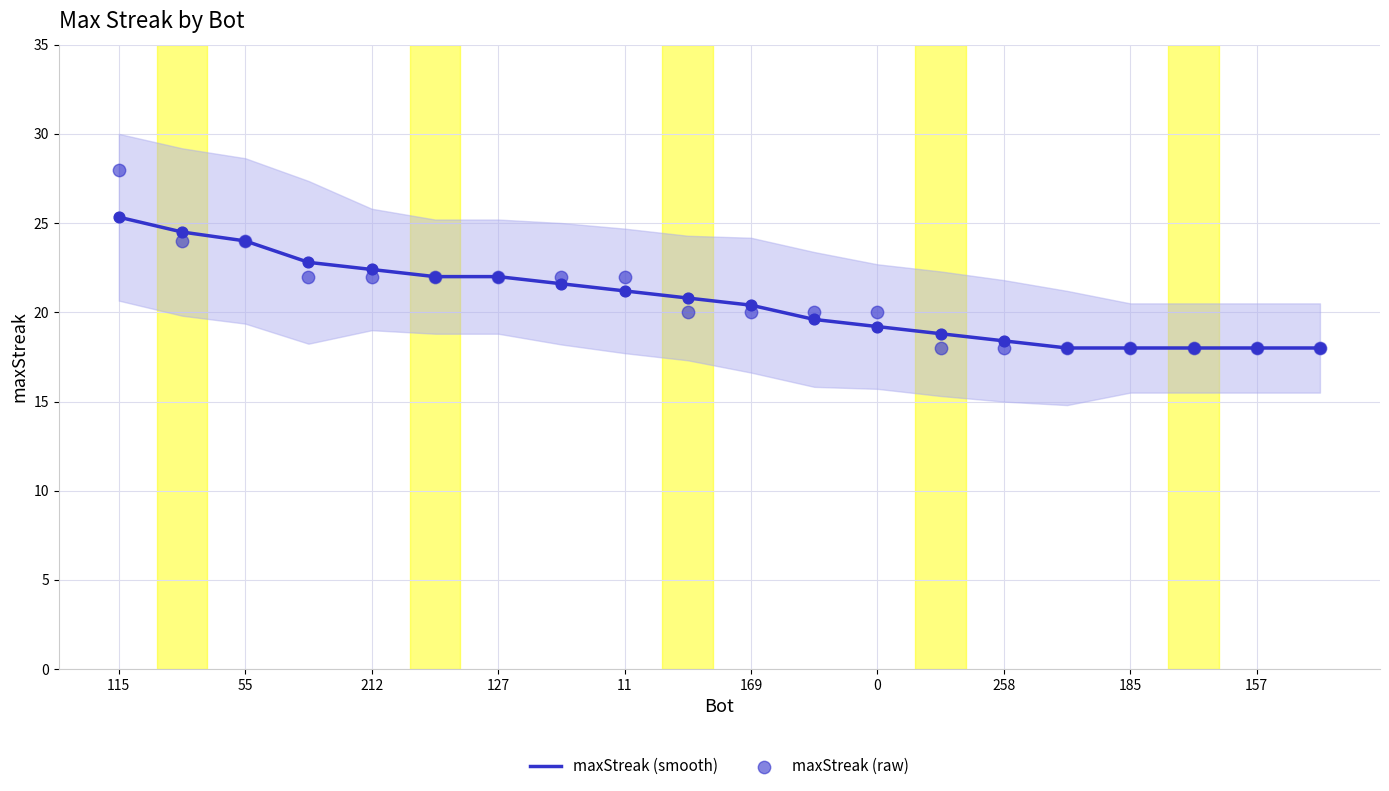

Which series has the widest spread of Y values?

maxStreak (raw)